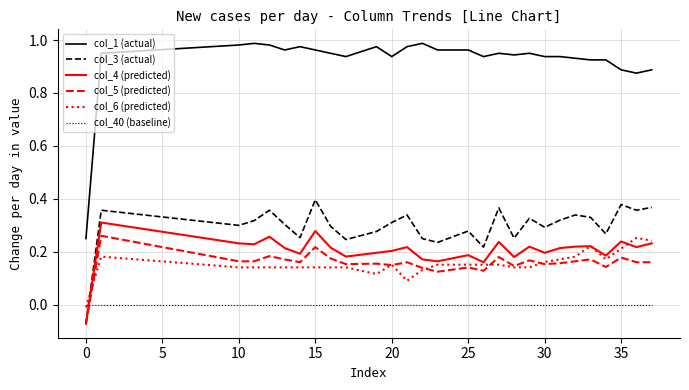

Which series has the widest spread of values?

col_1 (actual)